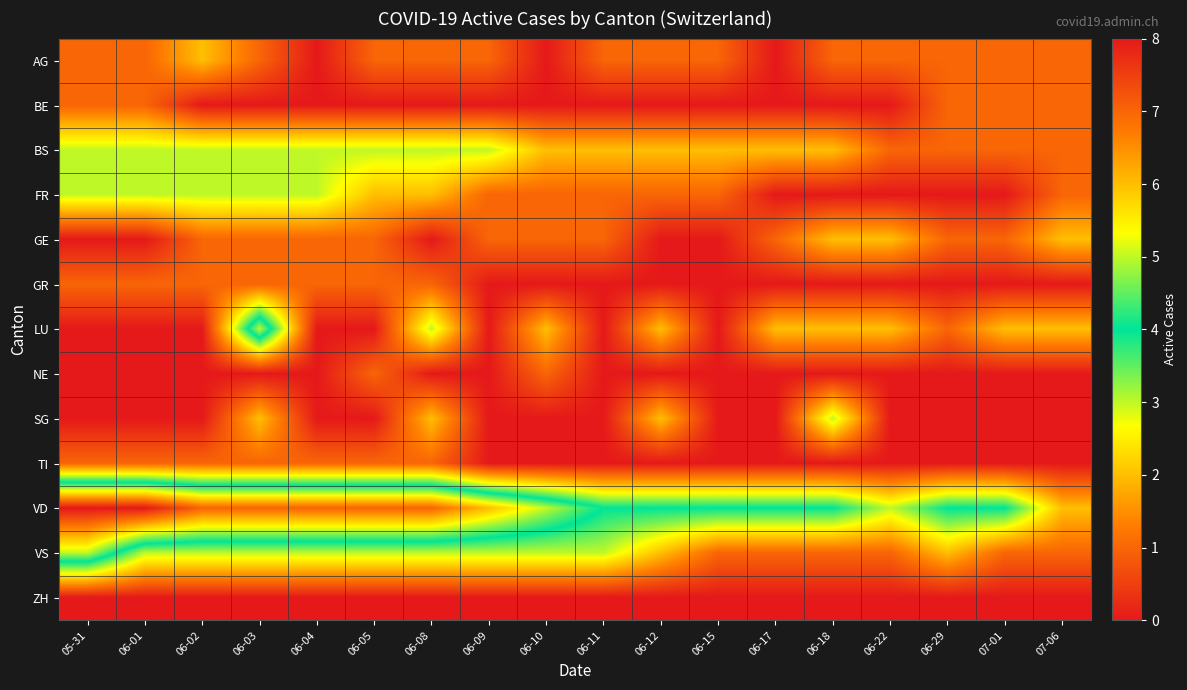

At which category does the chart reach its peak across all series?

05-31